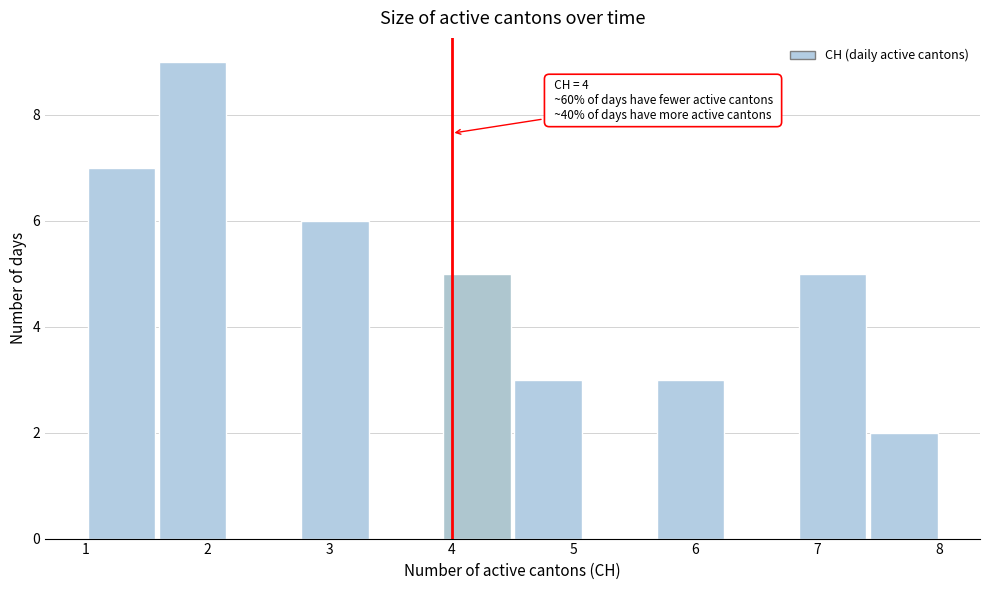

Which range on the x-axis has the tallest bar?

1.6 to 2.2